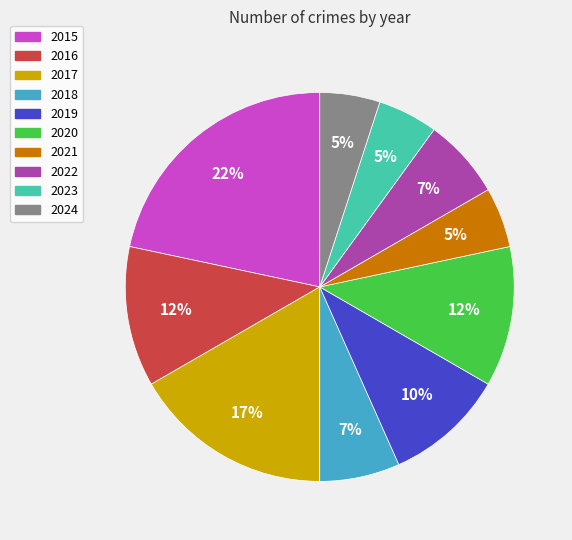

Which has a higher value, 2018 or 2016?

2016